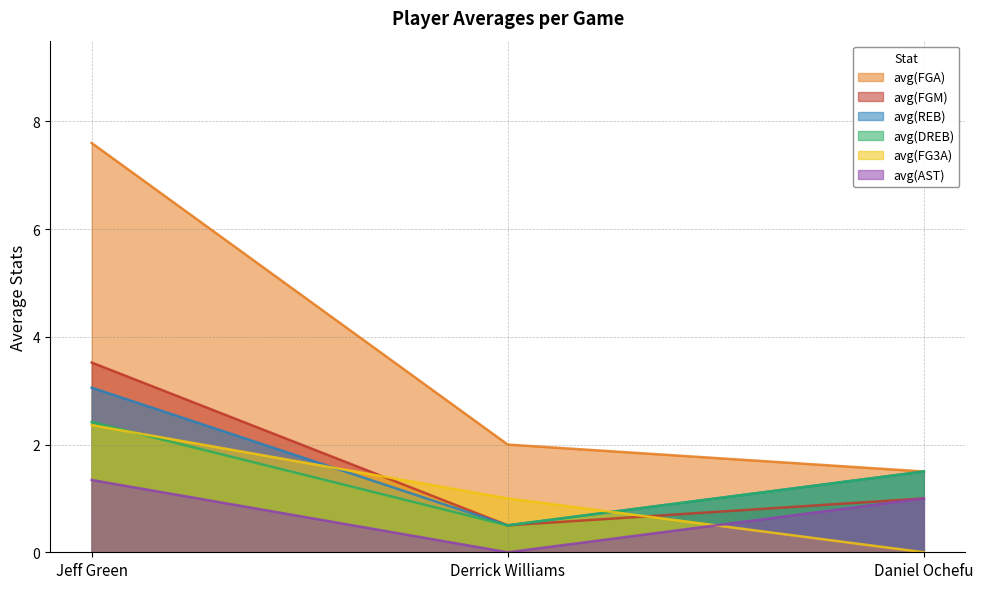

Reading left to right, extract all data points from this chart.

avg(FGM): 3.5	0.5	1.0
avg(FGA): 7.6	2.0	1.5
avg(FG3A): 2.4	1.0	0.0
avg(DREB): 2.4	0.5	1.5
avg(REB): 3.1	0.5	1.5
avg(AST): 1.3	0.0	1.0